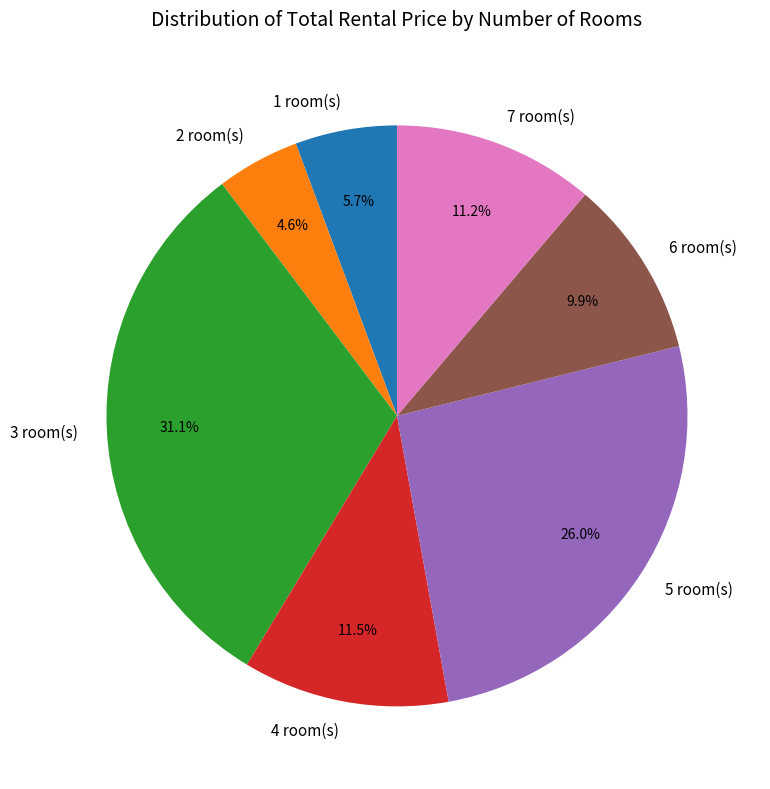

To the nearest percent, what is the difference between the 7 and 5 slice percentages?

15%